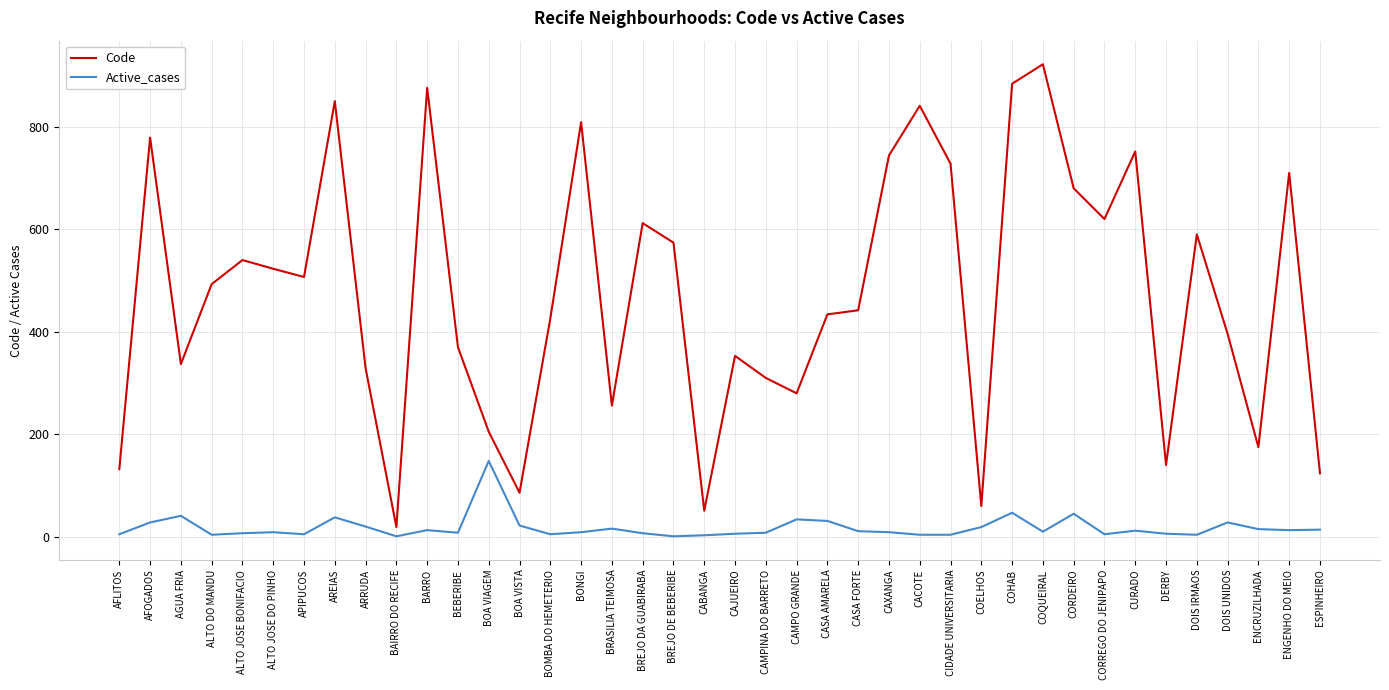

What is the difference between the maximum and minimum values in the Code series?

903